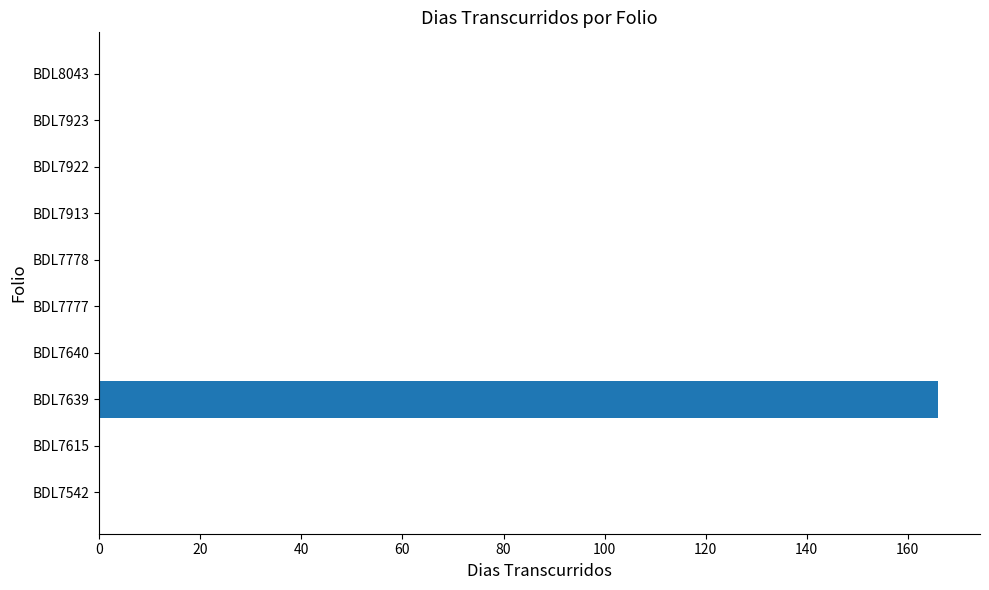

True or false: the data shows 0 at BDL7923.

True